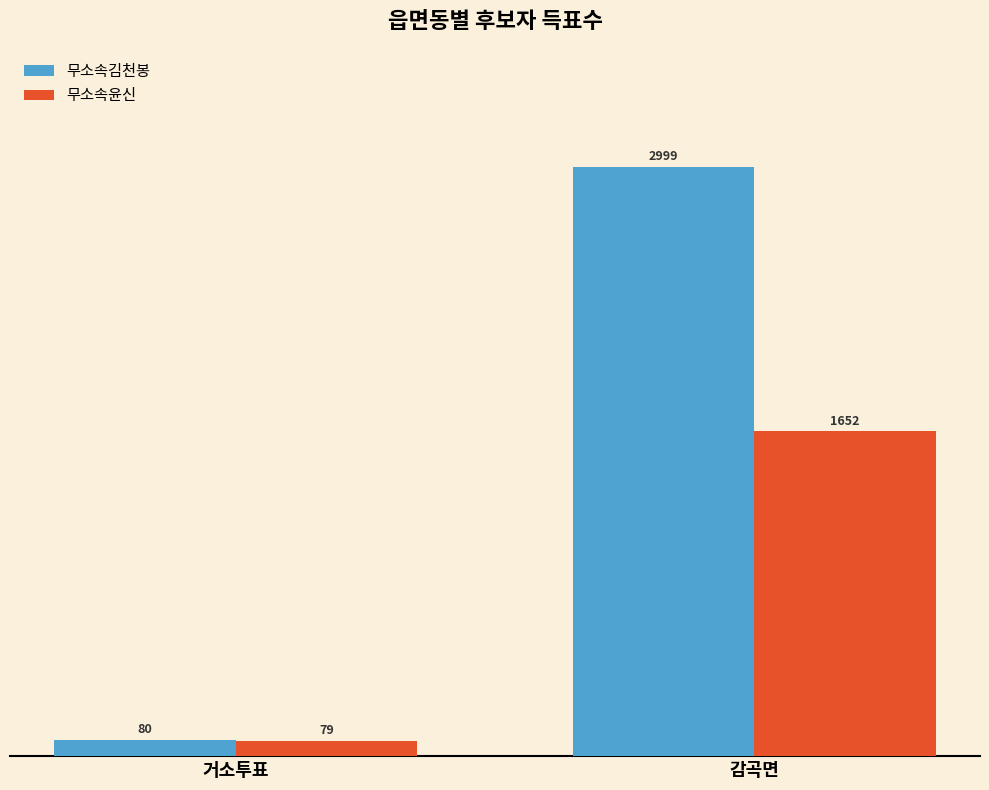

Which category has the lowest value in the 무소속김천봉 series?

거소투표